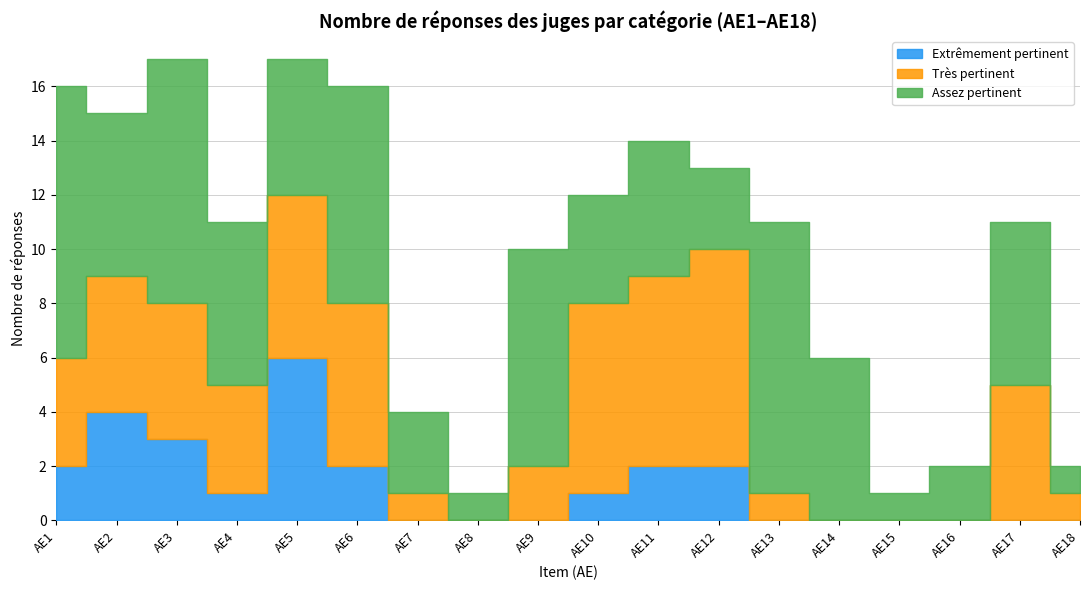

Where is Assez pertinent nearest to the value 5?

AE5